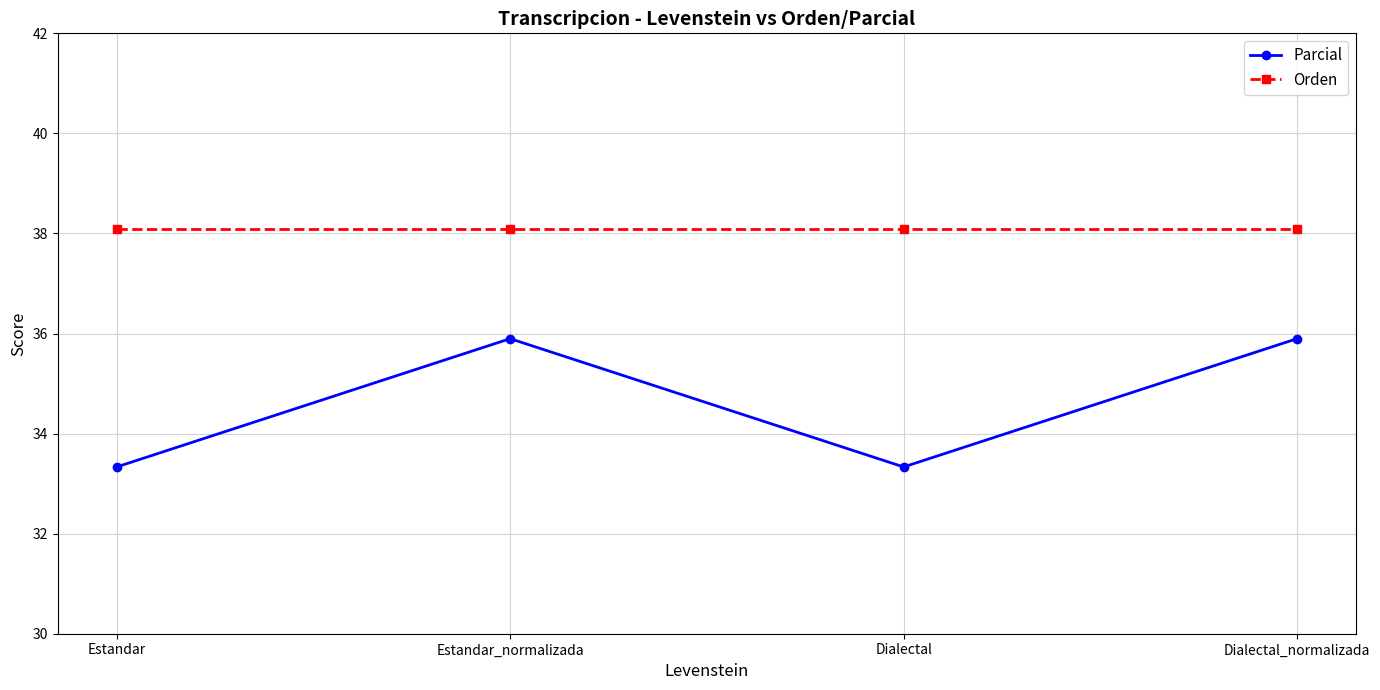

Reading right to left, extract all data points from this chart.

Parcial: Dialectal_normalizada=35.9	Dialectal=33.3	Estandar_normalizada=35.9	Estandar=33.3
Orden: Dialectal_normalizada=38.1	Dialectal=38.1	Estandar_normalizada=38.1	Estandar=38.1